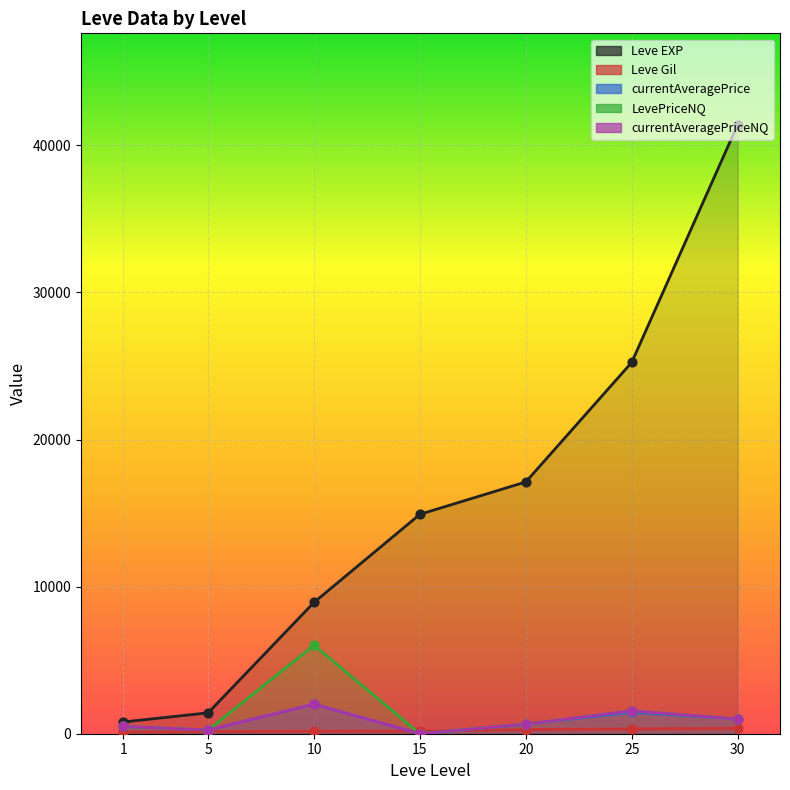

What are all the series names shown in the legend?

Leve EXP, Leve Gil, currentAveragePrice, LevePriceNQ, currentAveragePriceNQ